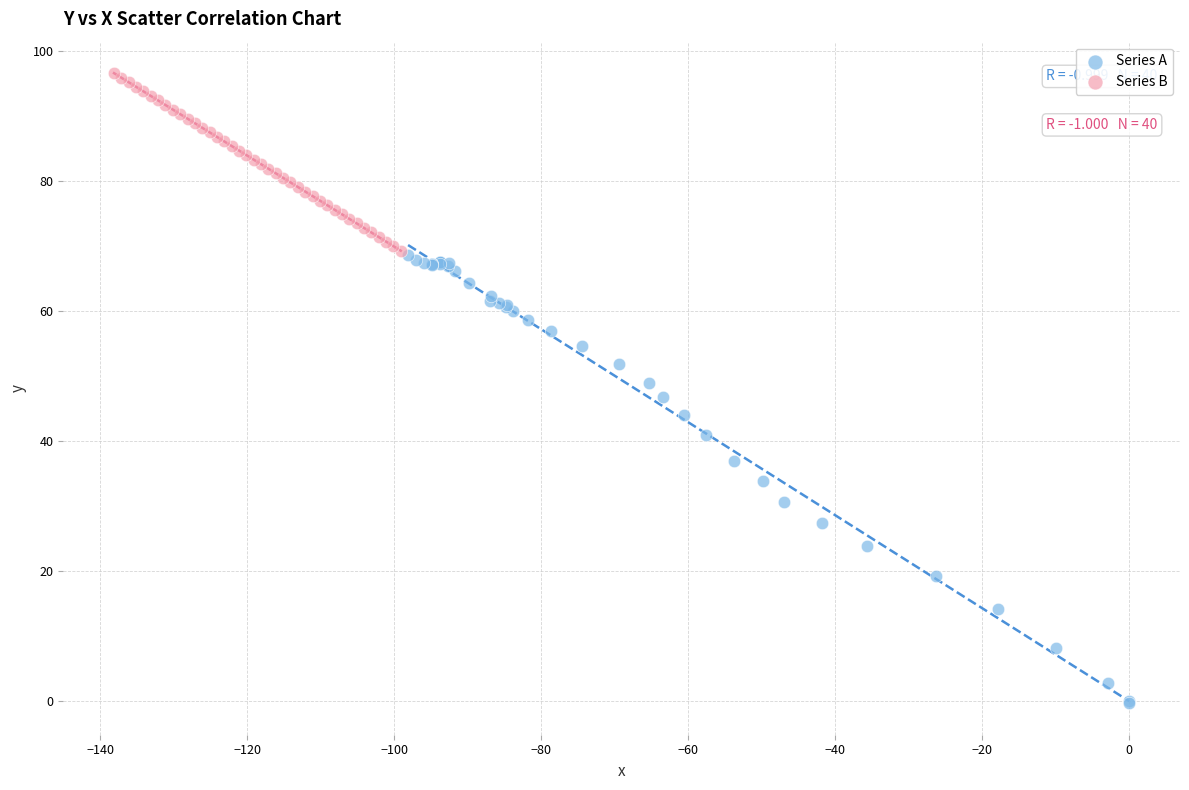

Which series contains the lowest Y value?

Series A